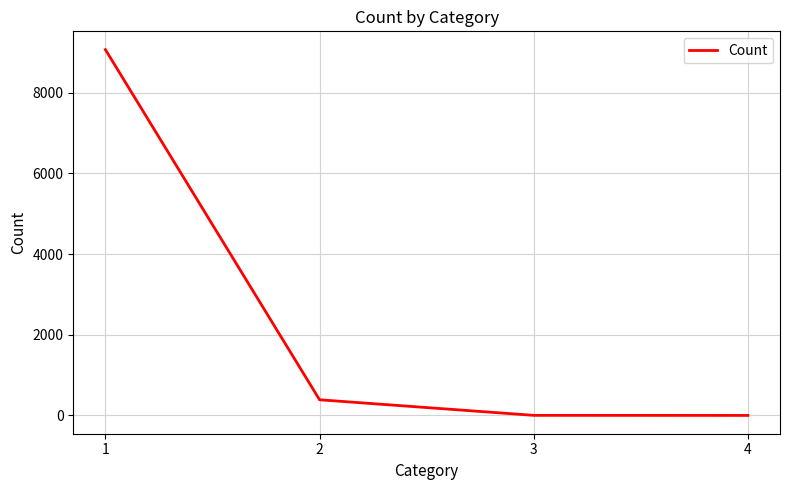

How many lines are shown in the chart?

1